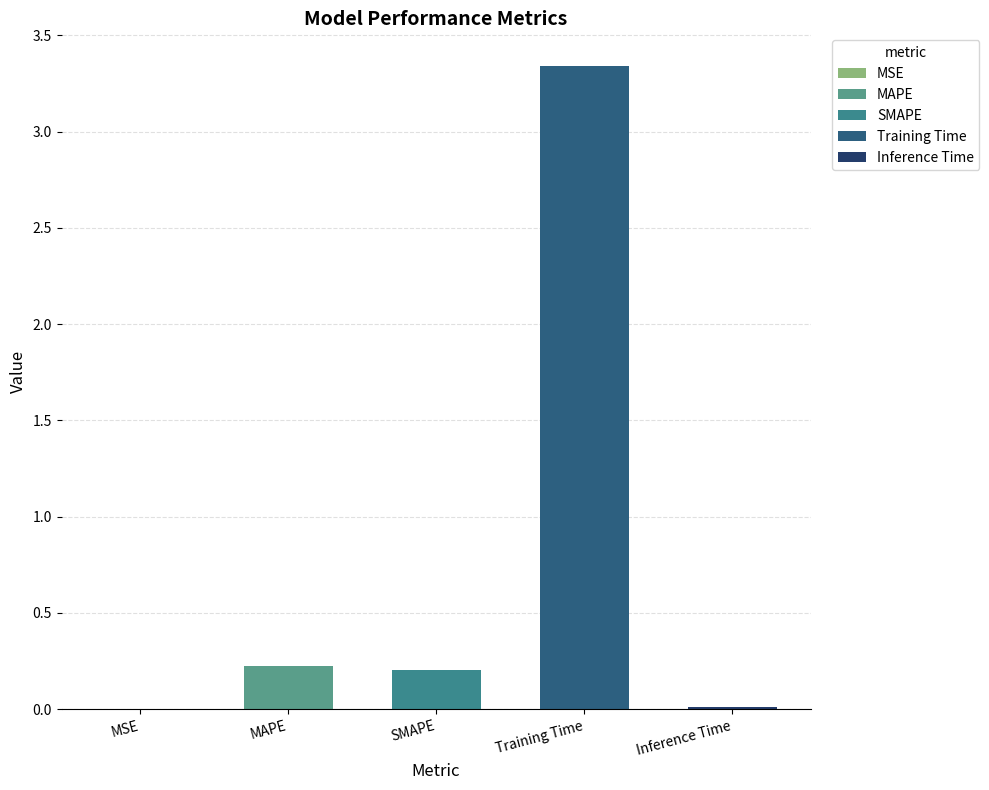

The value at MSE is 0.0. True or false?

True